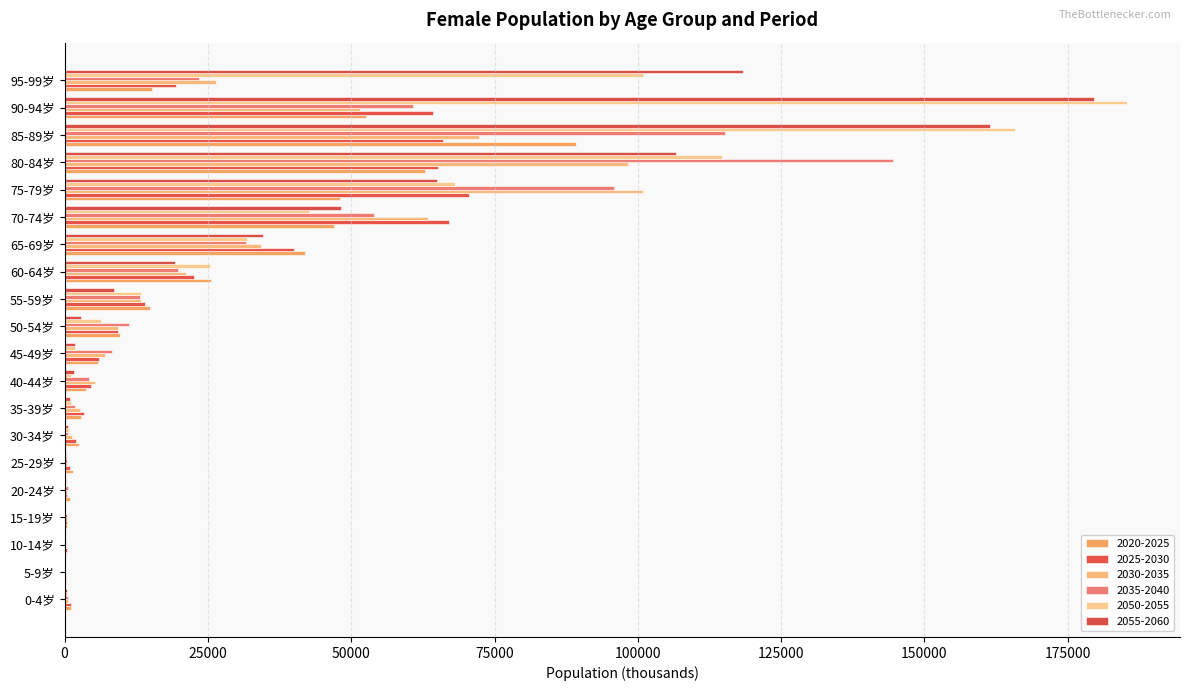

How many data points does each series have?

20